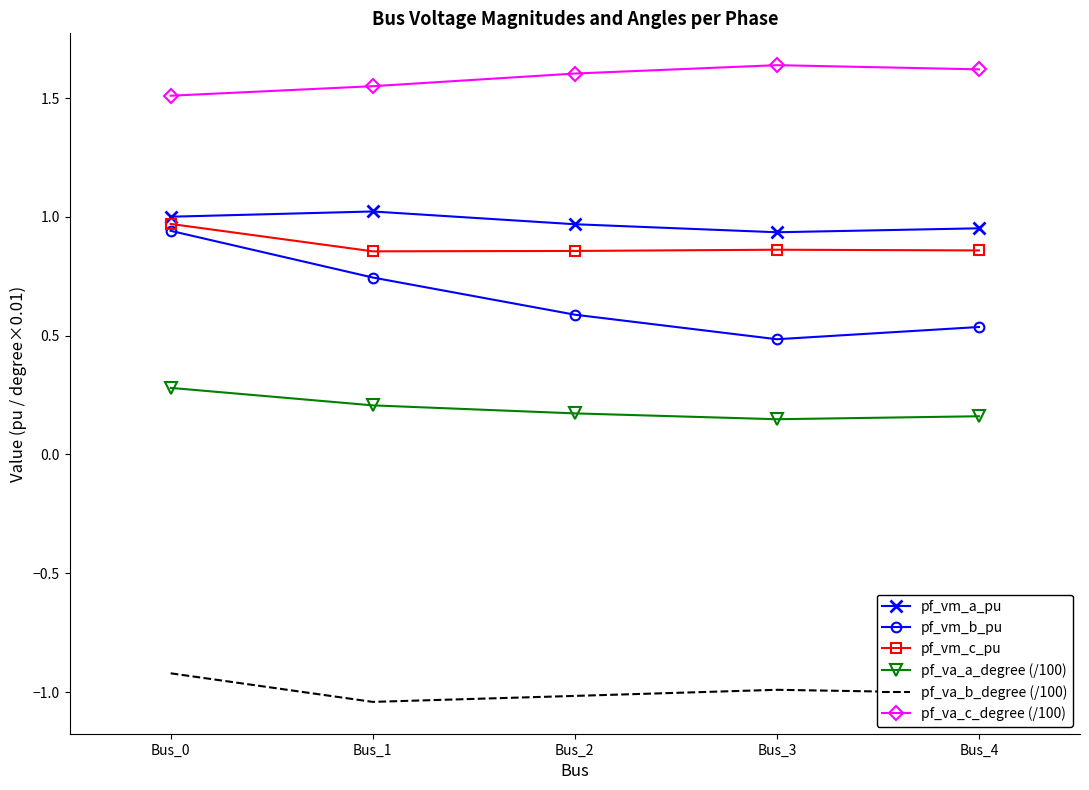

True or false: pf_va_b_degree (/100) has a value of -1.2 at Bus_0.

False